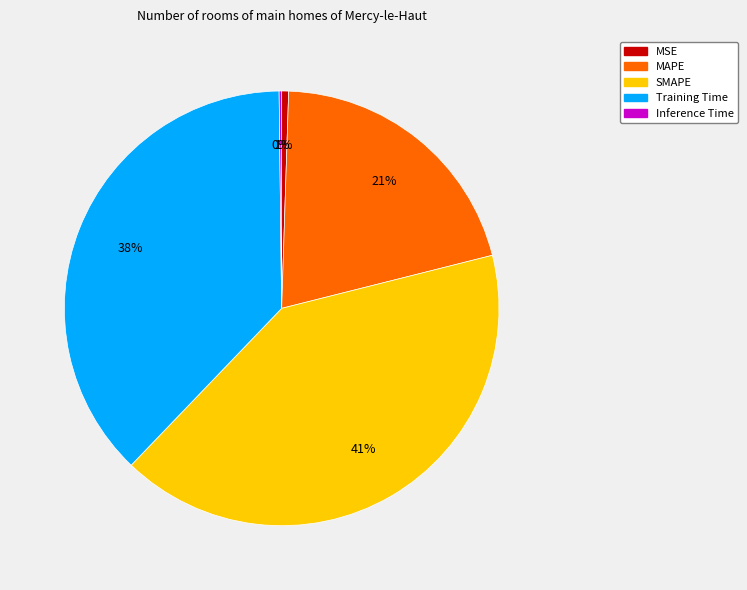

Is Training Time the majority of the pie?

No